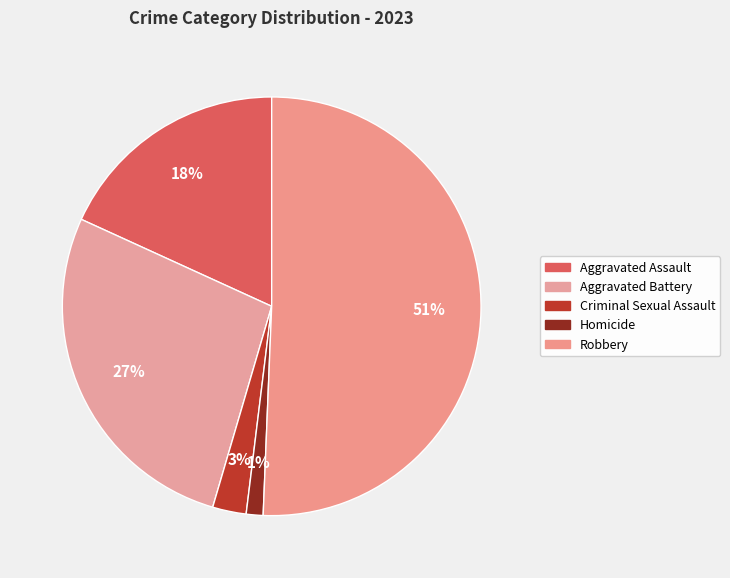

How many segments does this pie chart have?

5